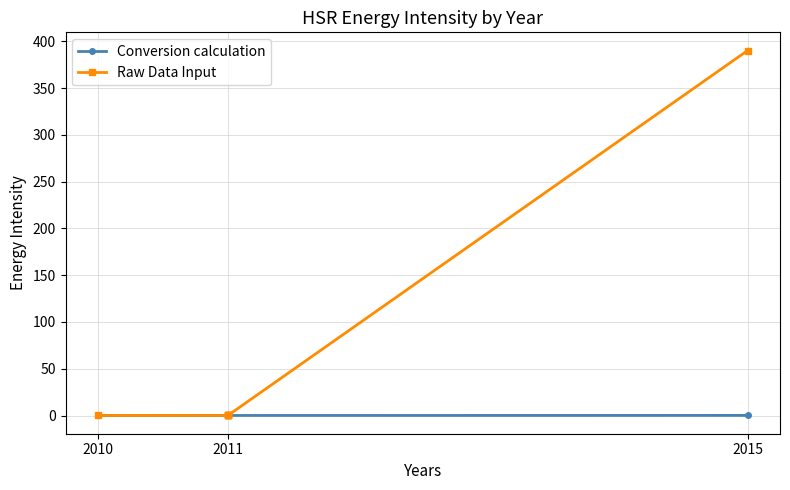

Which series has the largest total across all categories?

Raw Data Input